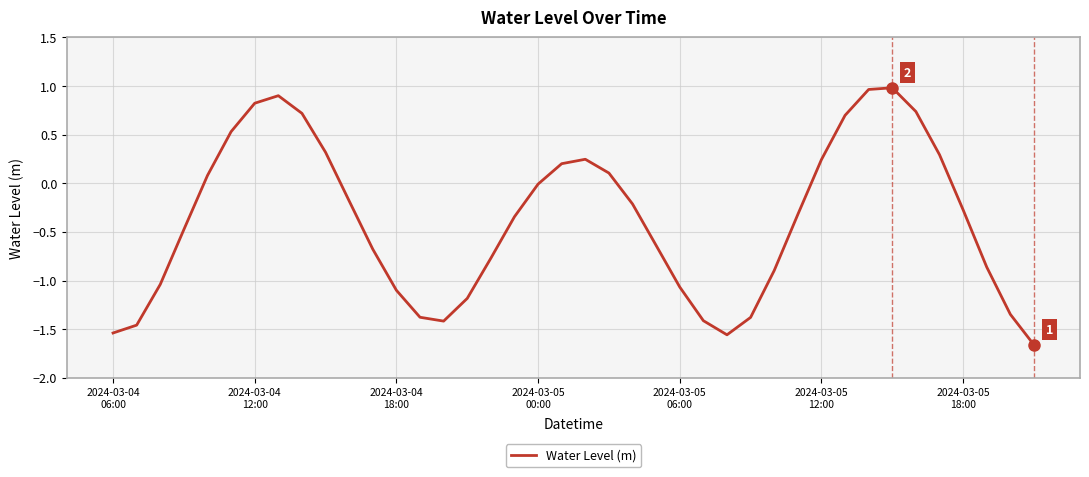

What is the average value?

-0.4